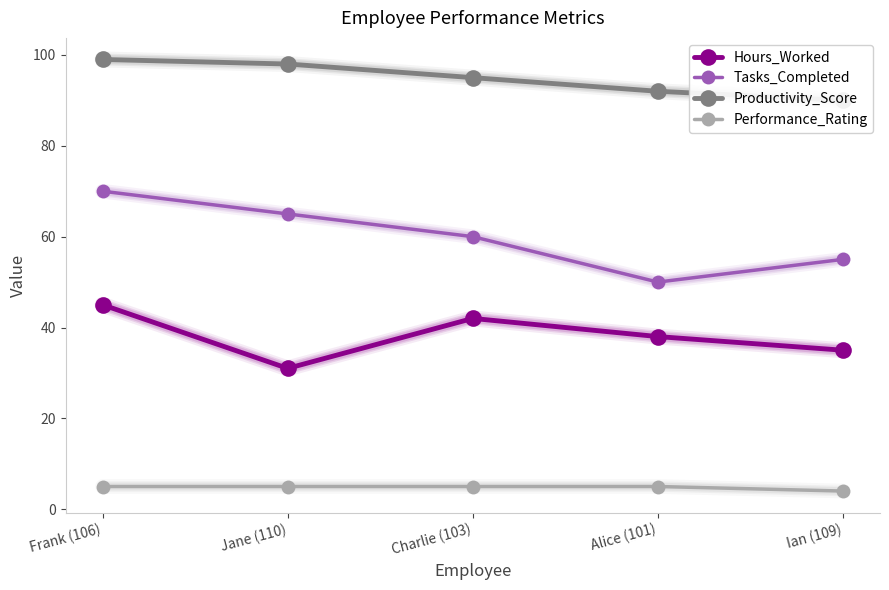

What is the spread (max minus min) of values at Frank (106)?

94